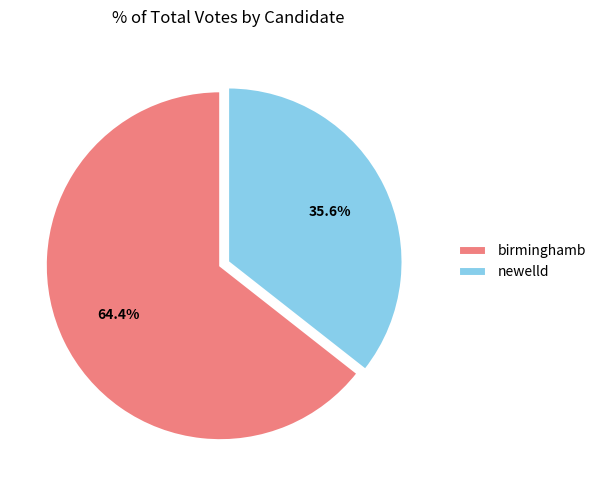

Which category has the biggest portion of the pie?

birminghamb